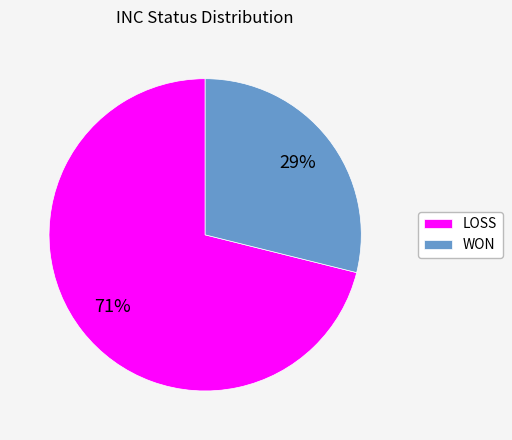

To the nearest percent, what is the difference between the largest and smallest slice percentages?

42%